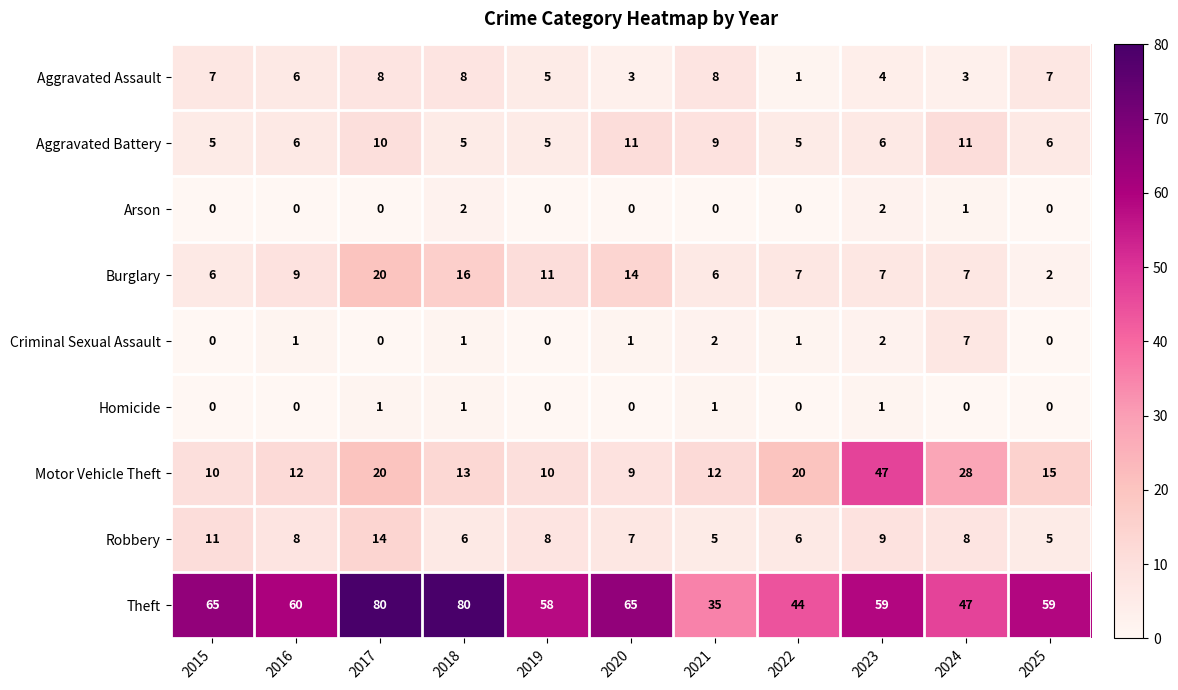

What is the total value across all series at 2019?

97